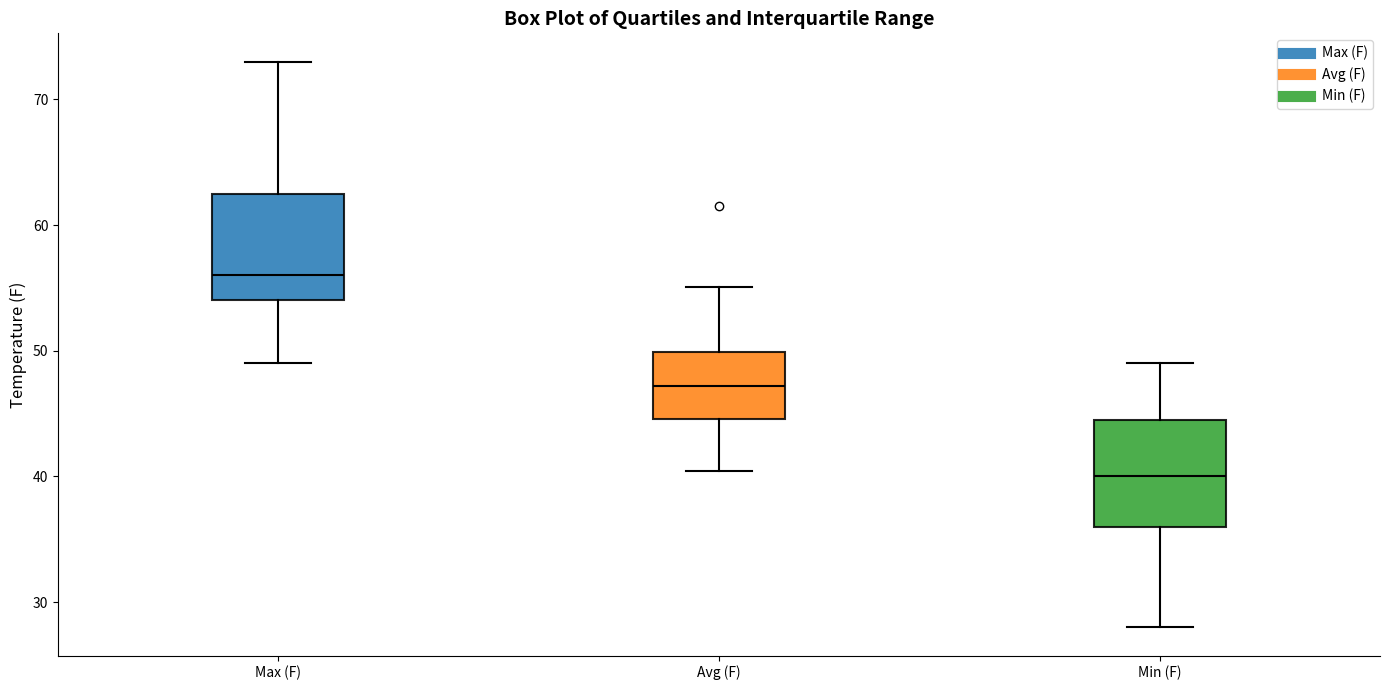

Reading left to right, transcribe this box plot: for each box, give where its median line is, the range the box spans, and where its two whiskers end, as read against the y-axis. The values are not printed on the chart, so give them approximately, as read against the axis.

Max (F): median 56, box 54 to 63, whiskers 49 to 73
Avg (F): median 47, box 45 to 50, whiskers 40 to 55
Min (F): median 40, box 36 to 45, whiskers 28 to 49